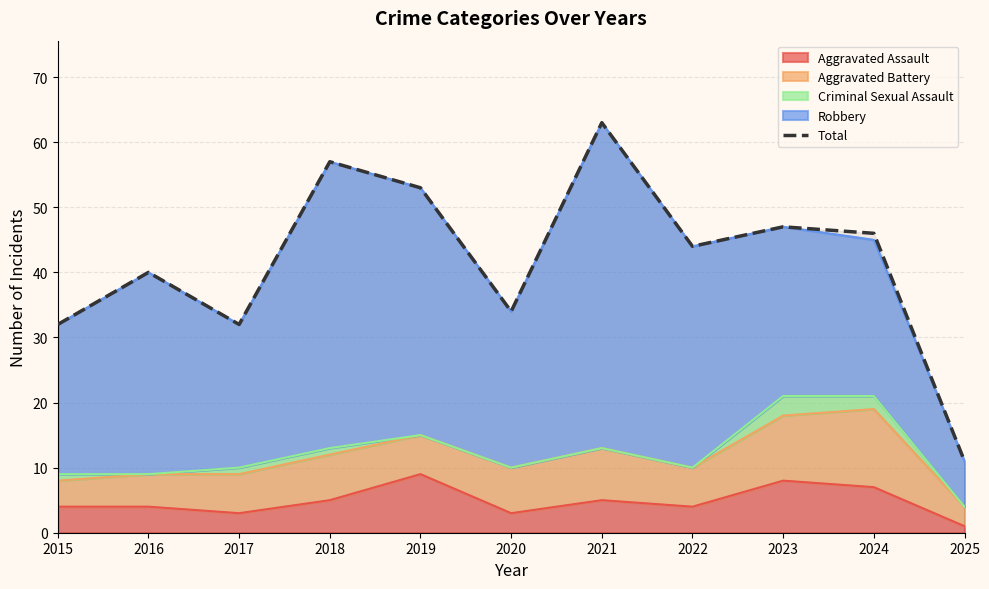

How many data points does each series have?

11